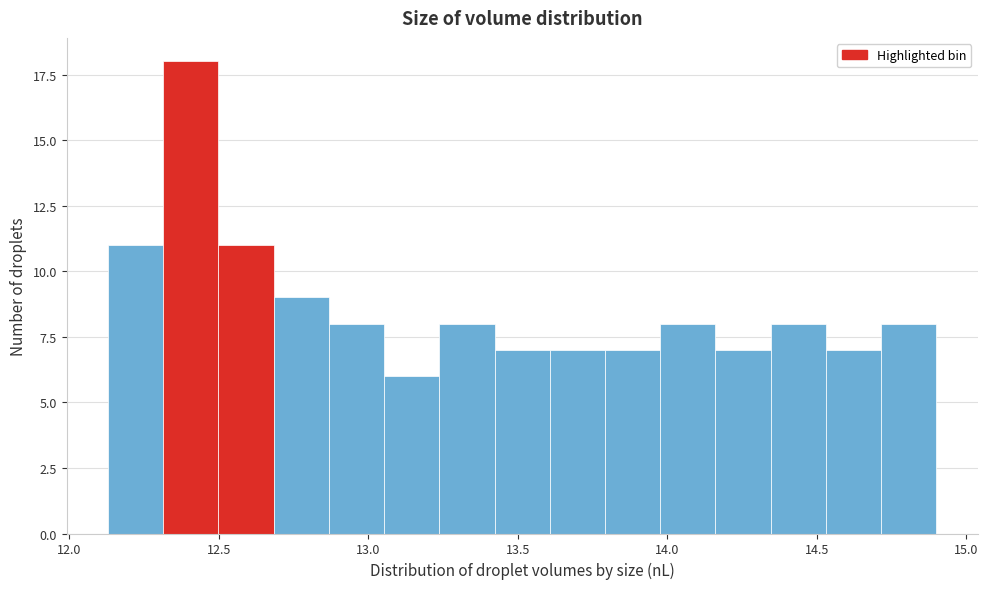

Read against the x-axis, roughly where is the centre of the tallest bar?

12.40